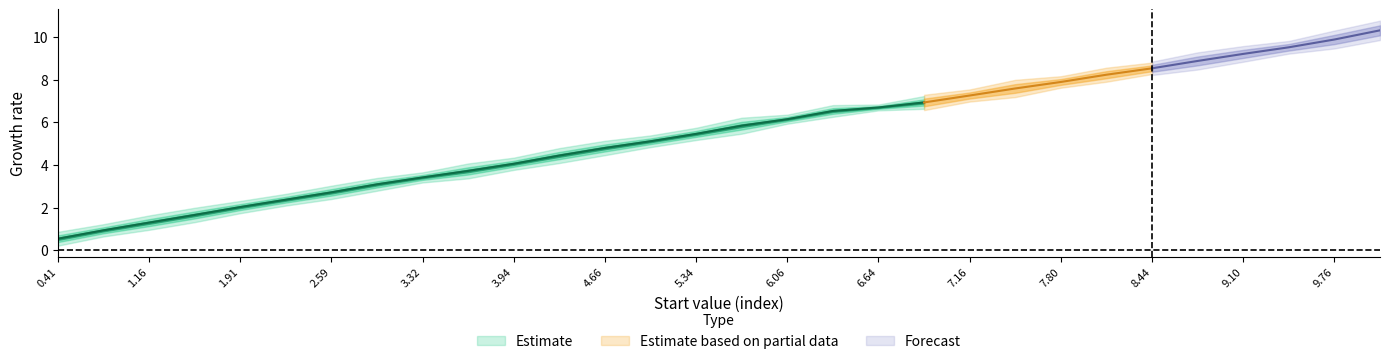

What is the smallest value displayed?

0.4